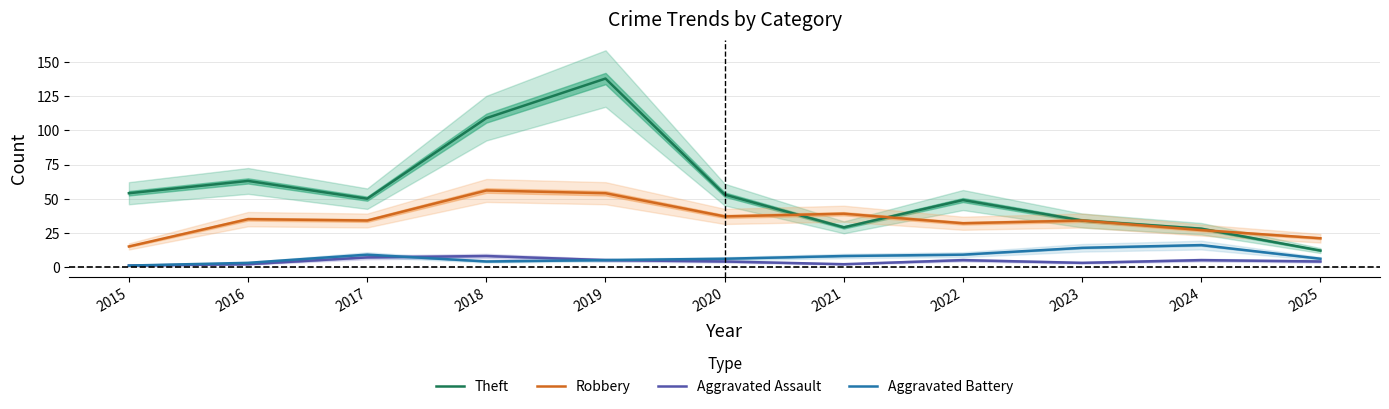

What is the sum of the Theft values at 2022 and 2024?

77